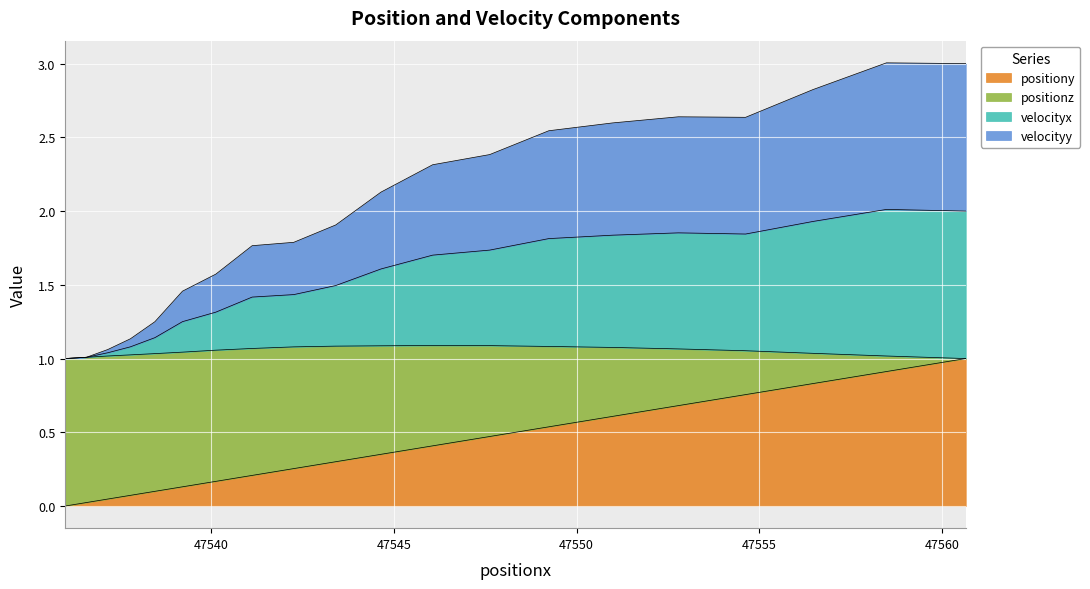

Where is the first local minimum for velocityx?

47554.62055887465